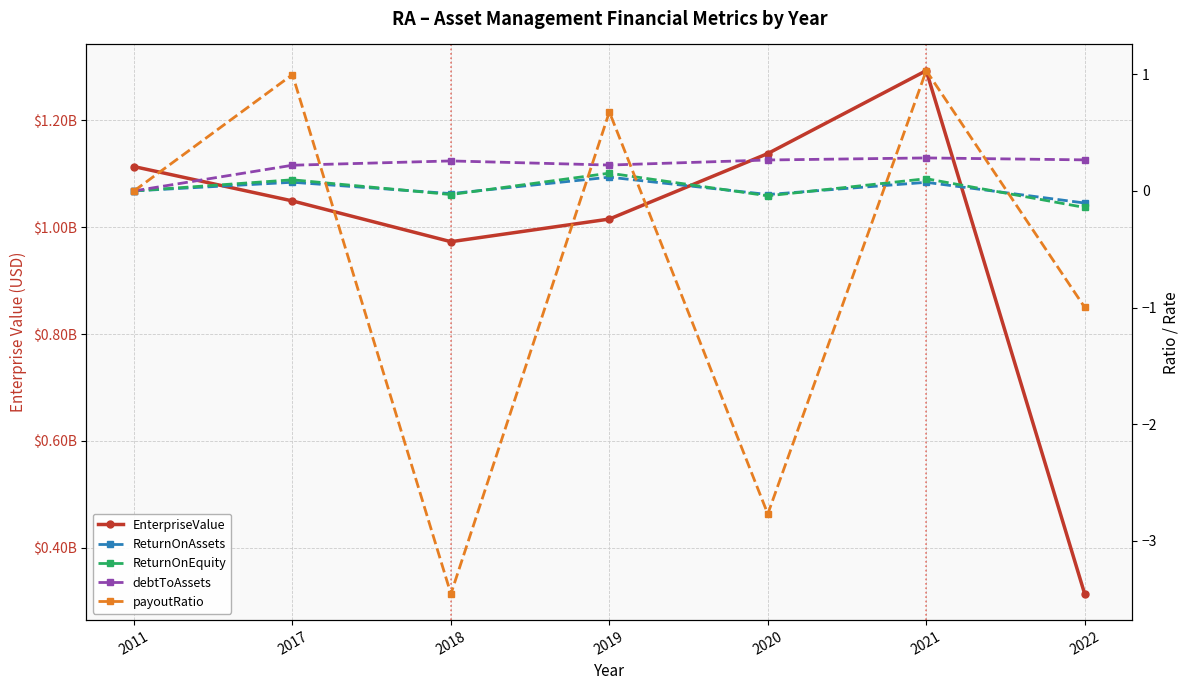

Reading left to right, extract all data points from this chart.

EnterpriseValue: 2011=1113382665.0	2017=1049128482.9	2018=972814178.0	2019=1015222179.1	2020=1137810928.2	2021=1293017634.2	2022=313633609.0
ReturnOnAssets: 2011=0.0	2017=0.1	2018=-0.0	2019=0.1	2020=-0.0	2021=0.1	2022=-0.1
ReturnOnEquity: 2011=0.0	2017=0.1	2018=-0.0	2019=0.2	2020=-0.0	2021=0.1	2022=-0.1
debtToAssets: 2011=0.0	2017=0.2	2018=0.3	2019=0.2	2020=0.3	2021=0.3	2022=0.3
payoutRatio: 2011=0.0	2017=1.0	2018=-3.5	2019=0.7	2020=-2.8	2021=1.0	2022=-1.0